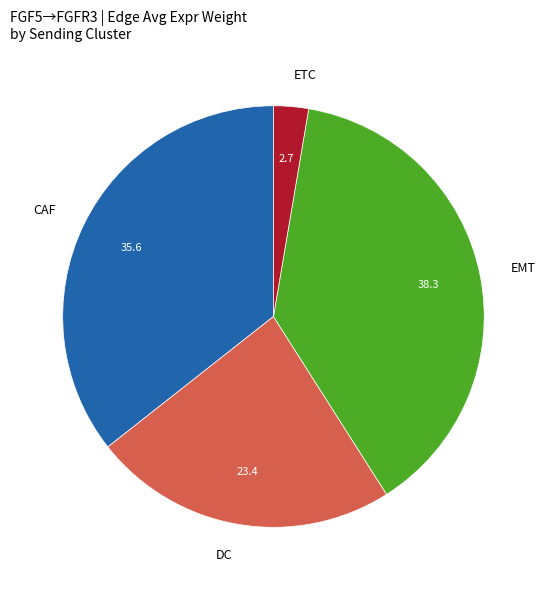

Is the sum of EMT and ETC greater than half?

No